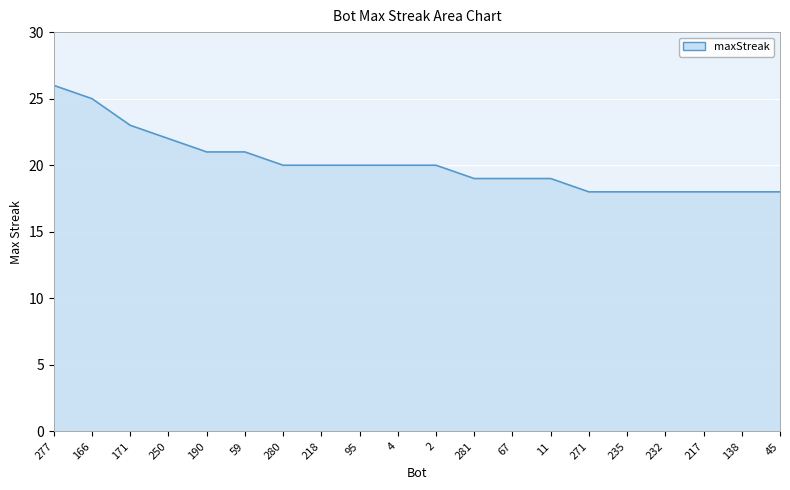

Which has a higher value, 250 or 59?

250